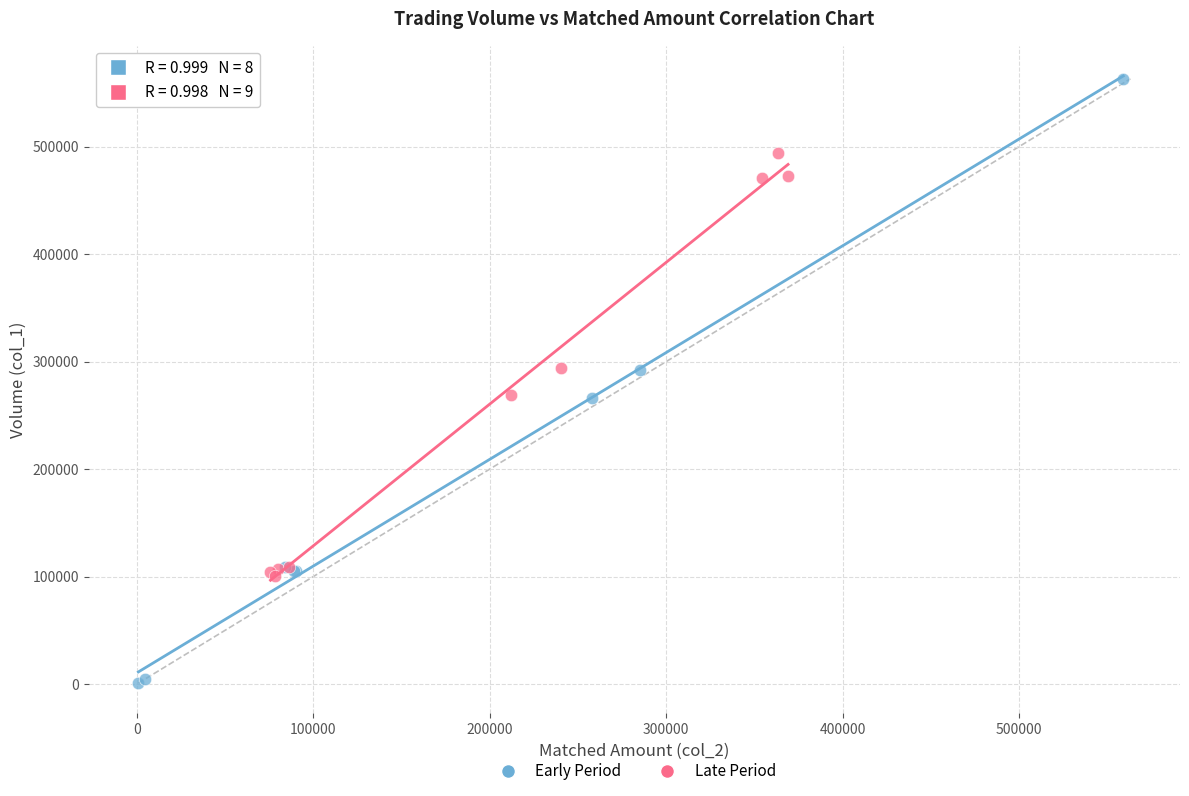

Which series contains the highest Y value?

Early Period